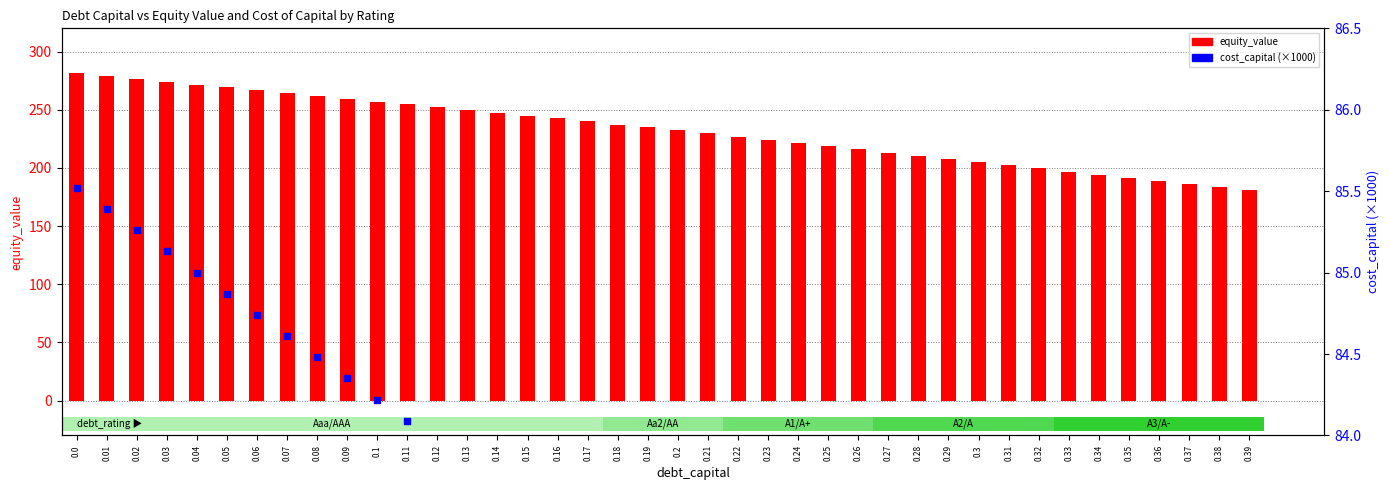

What are all the series names shown in the legend?

equity_value, cost_capital (×1000)